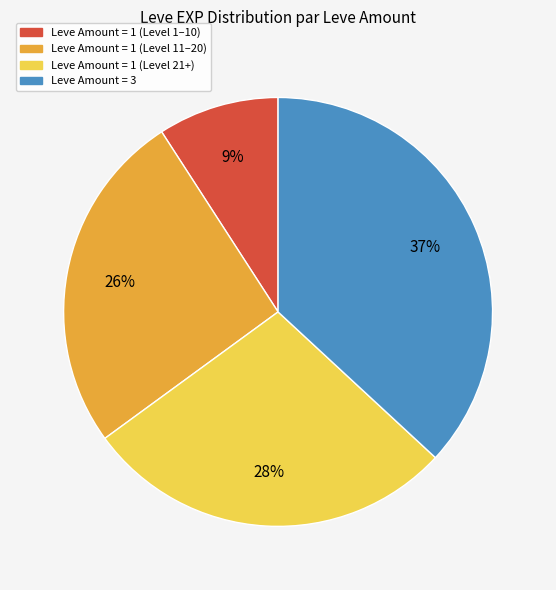

Is there a majority slice in this chart?

No